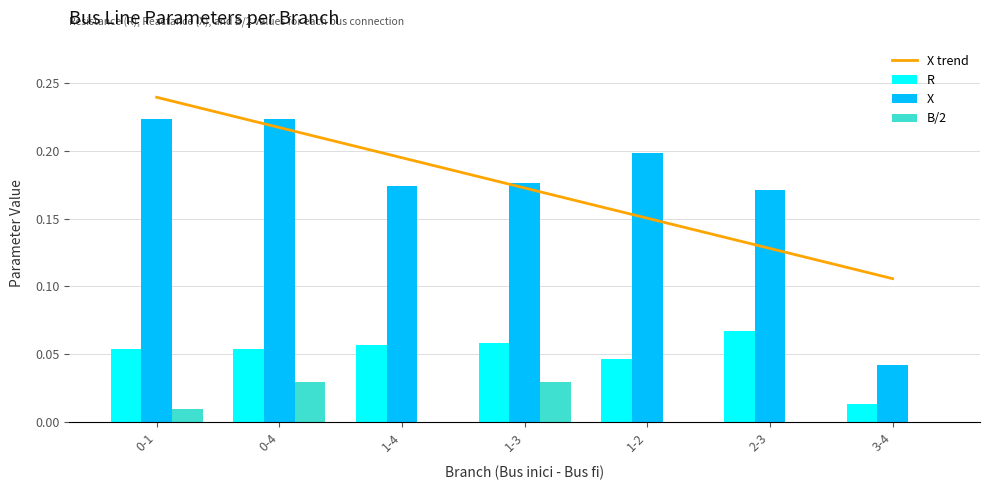

What is the label of the 1st bar from the left?

0-1